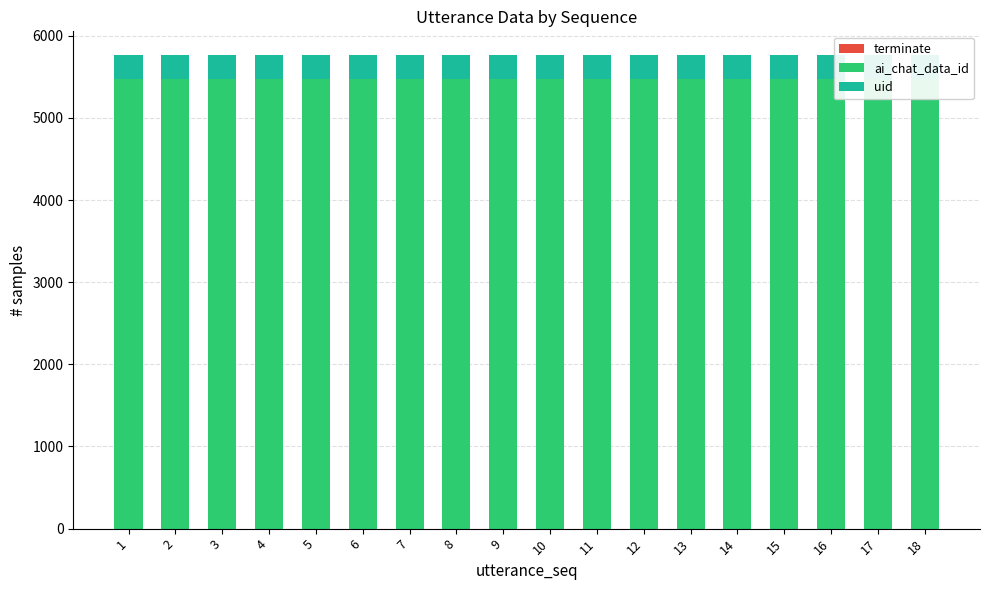

How many values in the terminate series exceed 0?

1